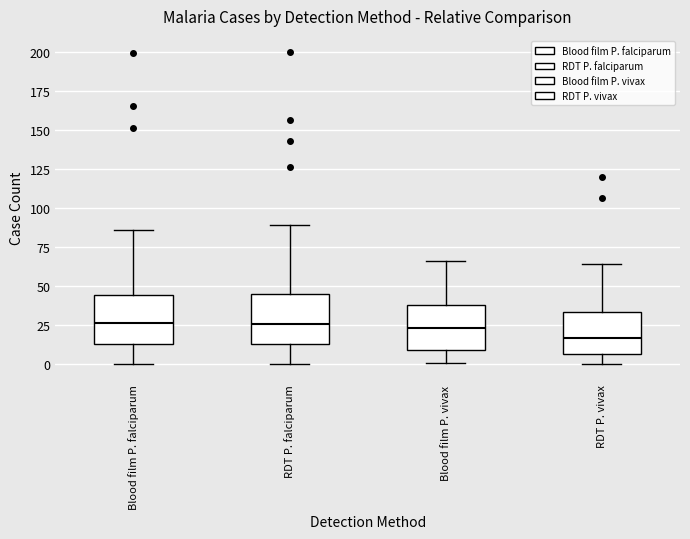

Which box has the lowest median line?

RDT P. vivax